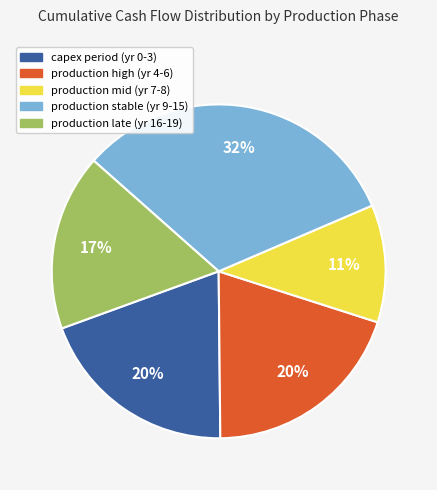

Is there a majority slice in this chart?

No